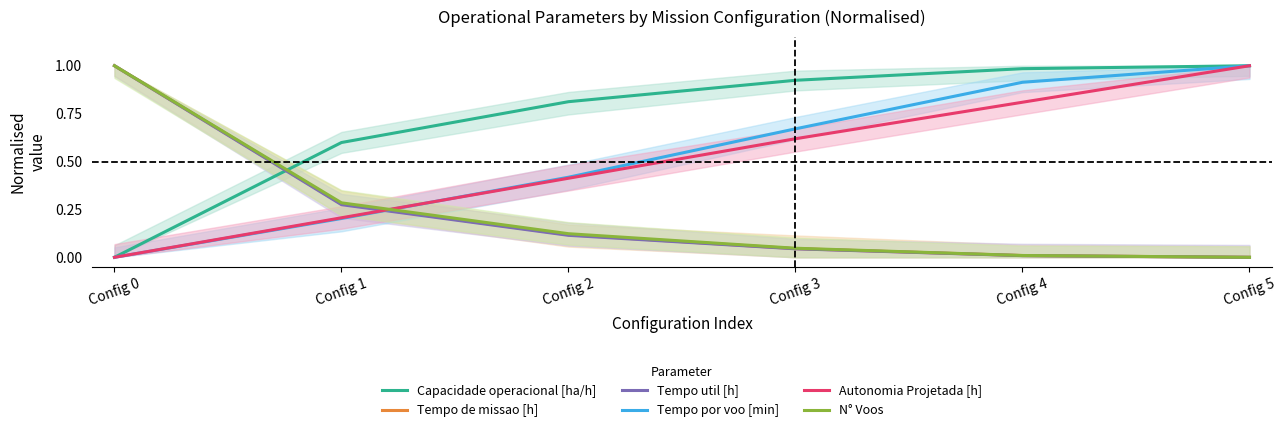

What is the value of the Tempo util [h] point at the 1st from the left?

1.0